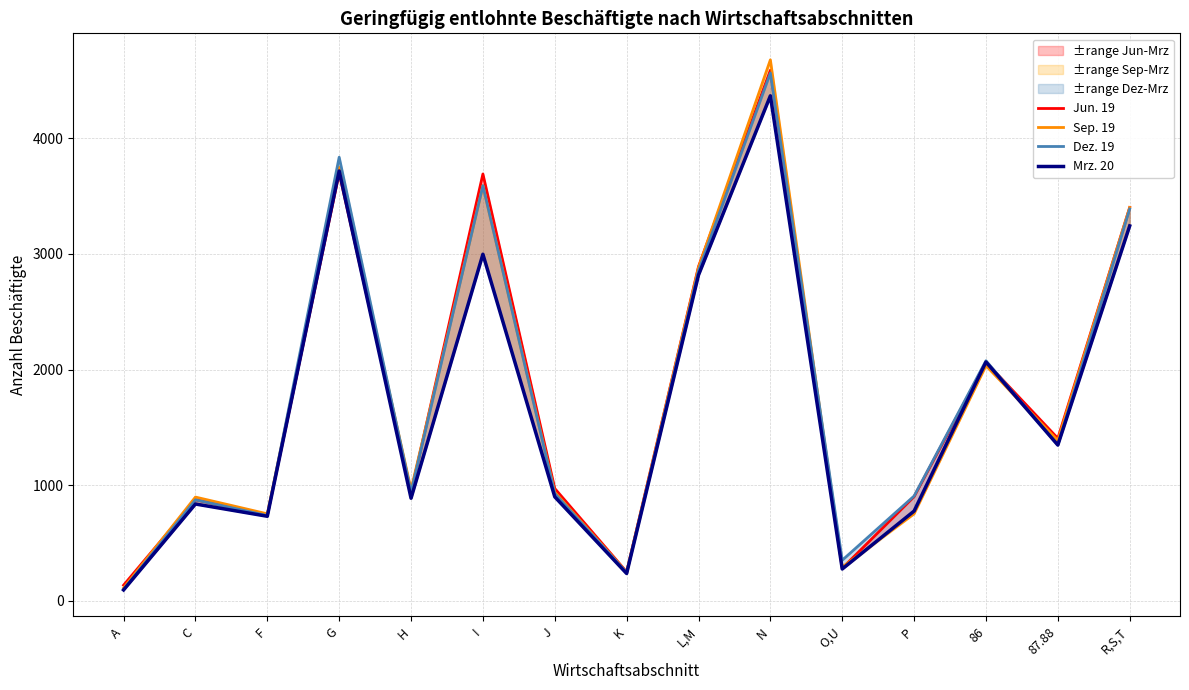

What is the label of the 14th point from the left?

87.88